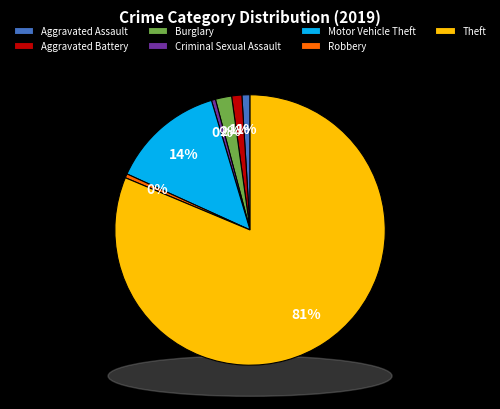

True or false: Theft accounts for 93% of the total.

False